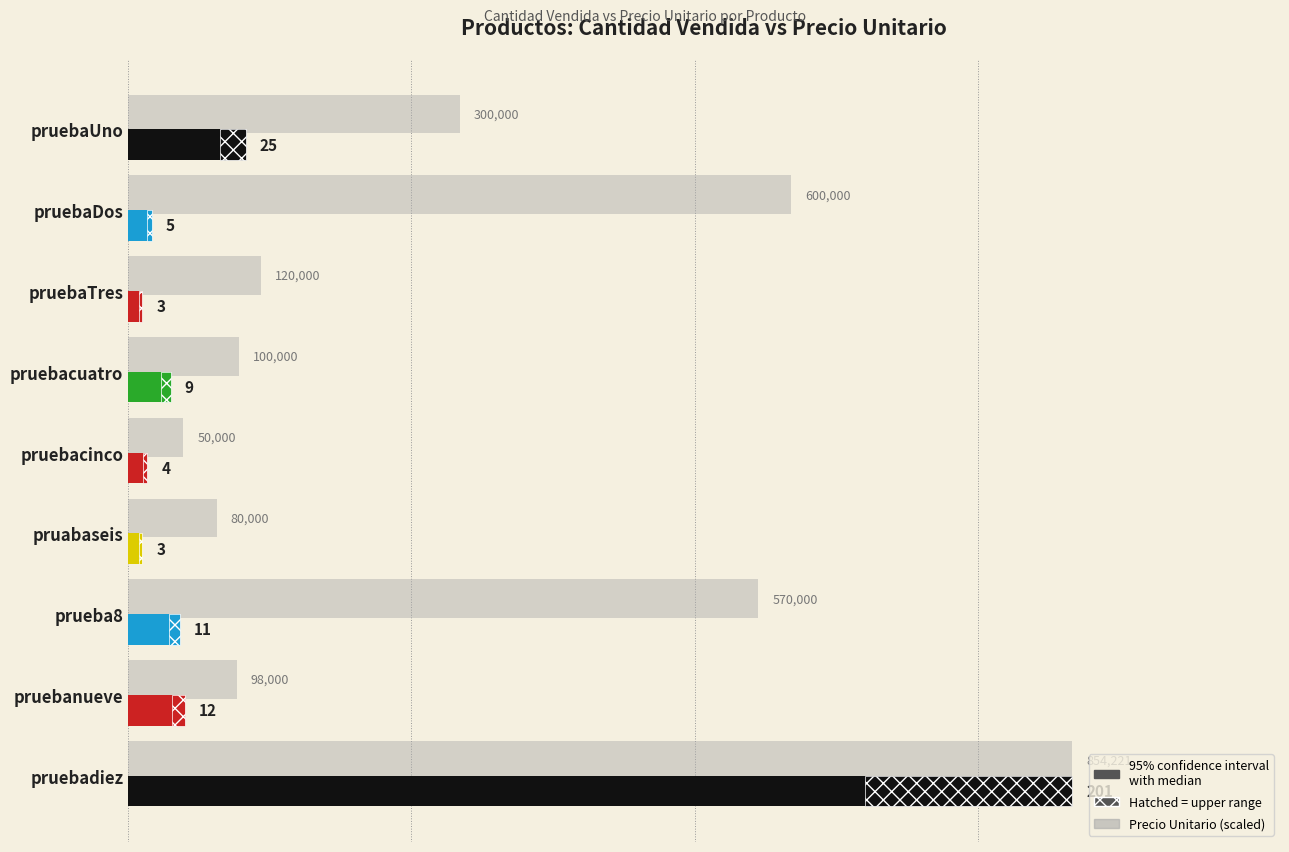

Which series has the widest spread of values?

Cantidad Vendida